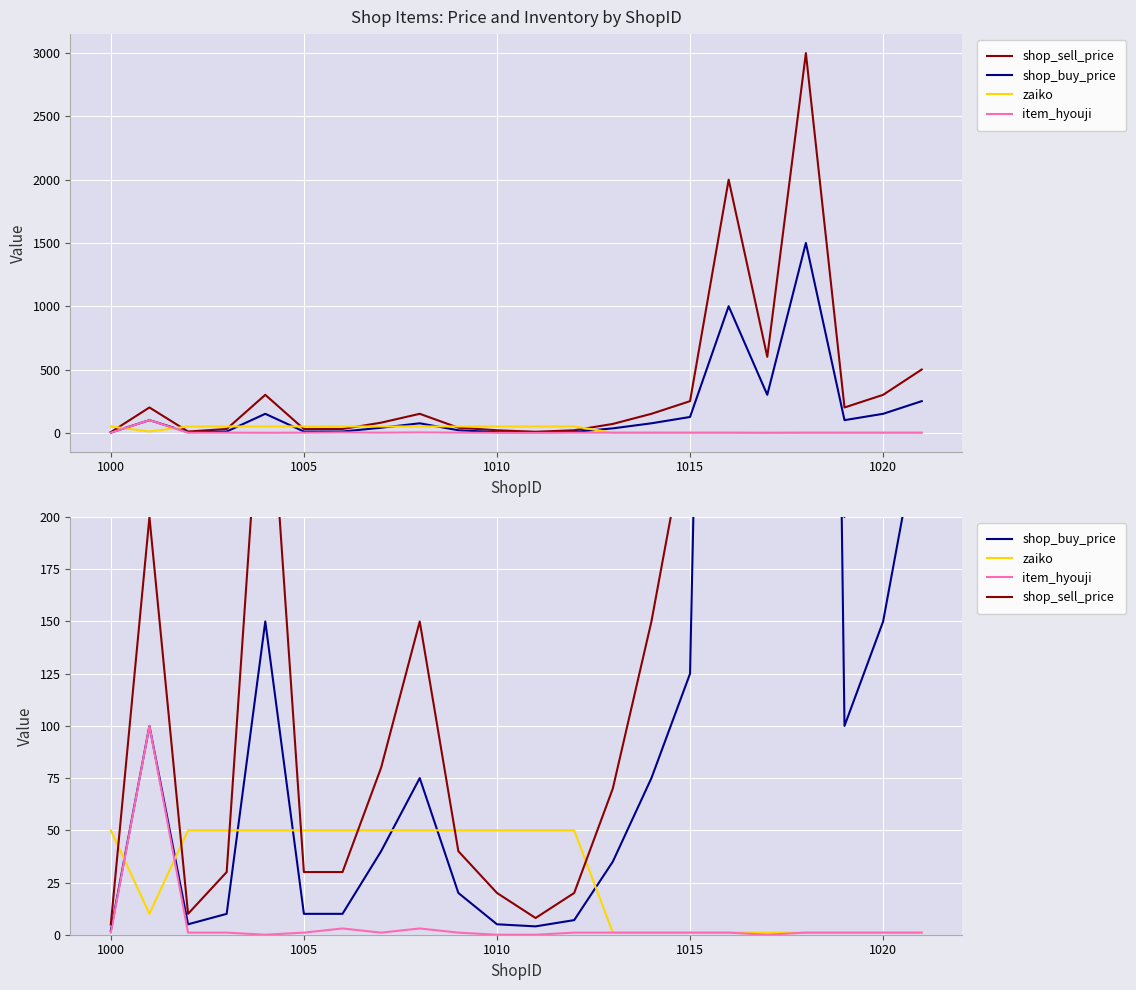

What is the minimum value for shop_sell_price?

5